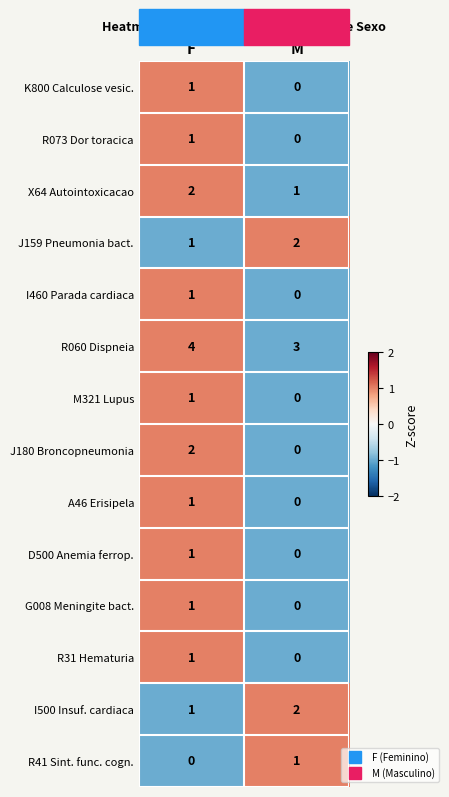

Which series changed the most between F and M?

J180 Broncopneumonia